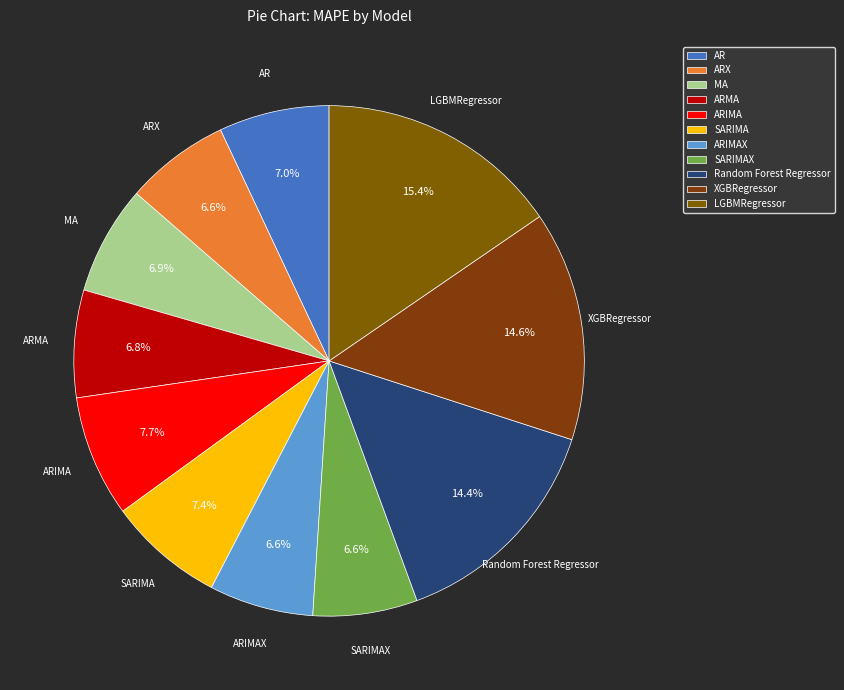

How many slices are in this pie chart?

11